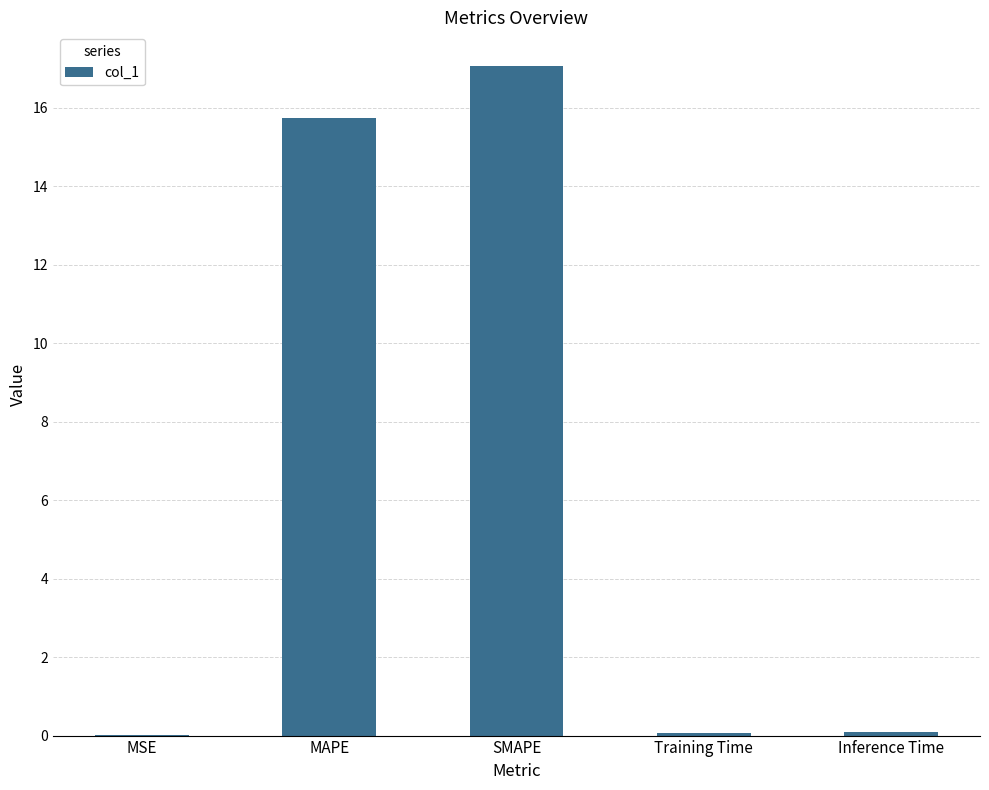

What is the sum of all values?

33.0